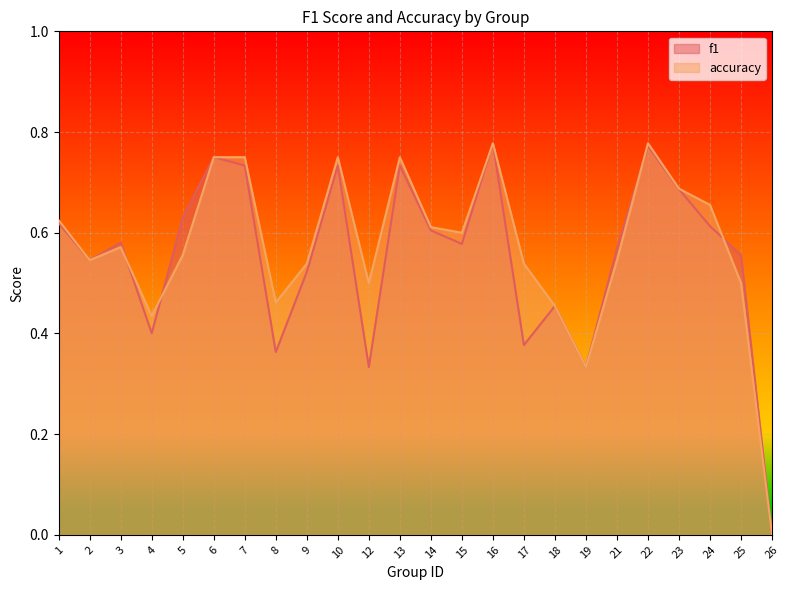

What are all the series names shown in the legend?

f1, accuracy